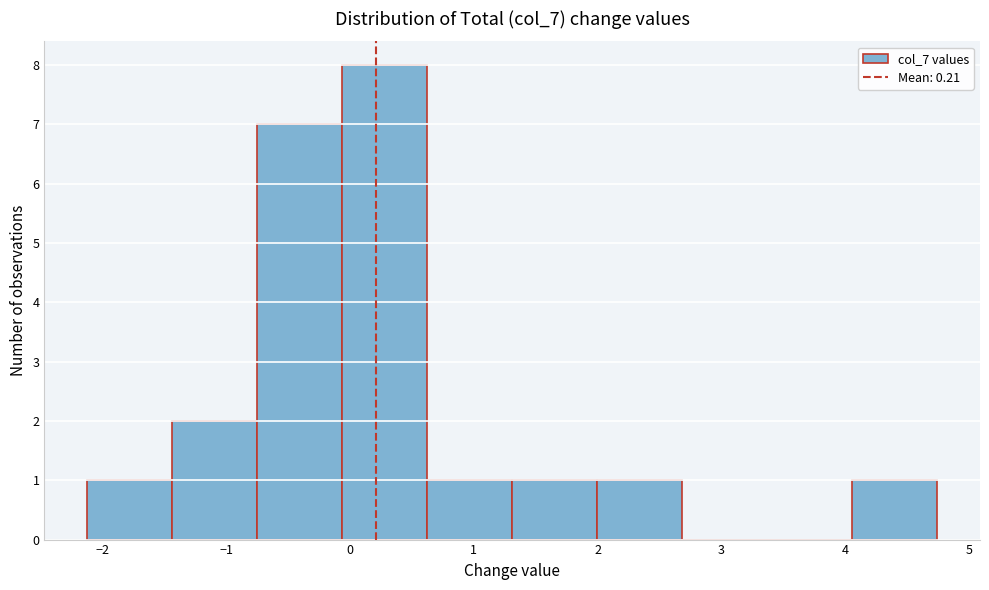

What is the height of the bar covering 2.0 to 2.7 on the x-axis? Neither the bar edges nor the heights are printed on the chart, so give them approximately, as read against the axes.

1